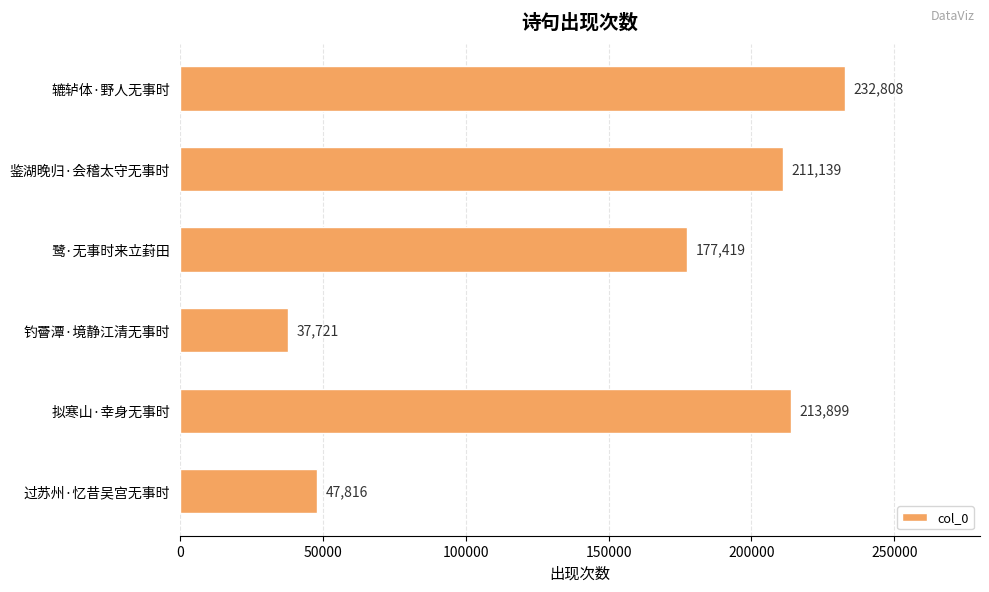

The chart shows a value of 67817 at 钓罾潭·境静江清无事时. True or false?

False